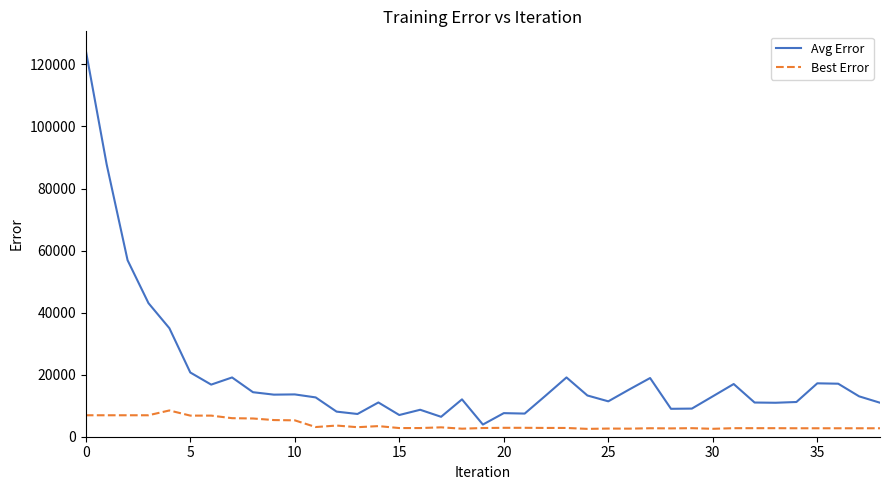

What is the highest value of the Avg Error series?

124563.0